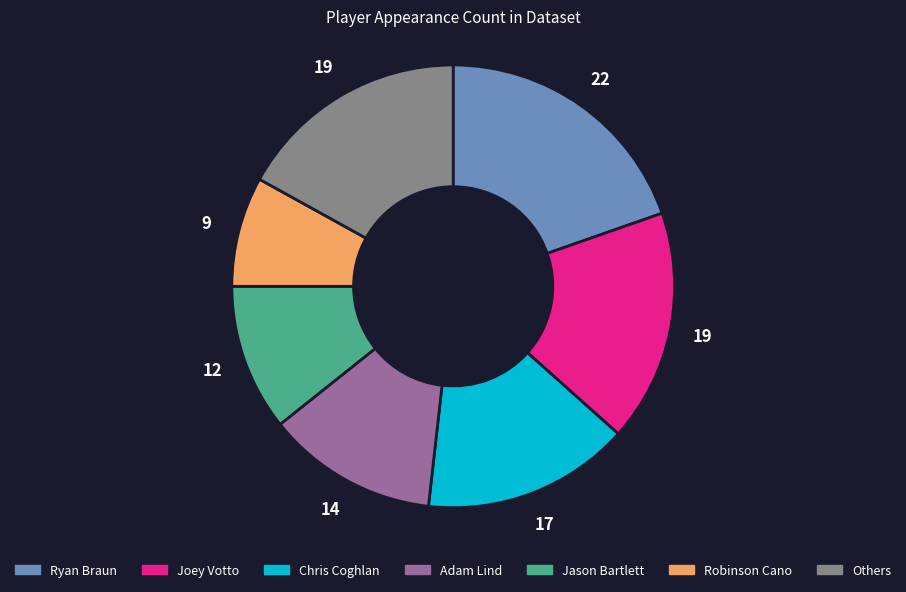

Does any single category account for the majority?

No